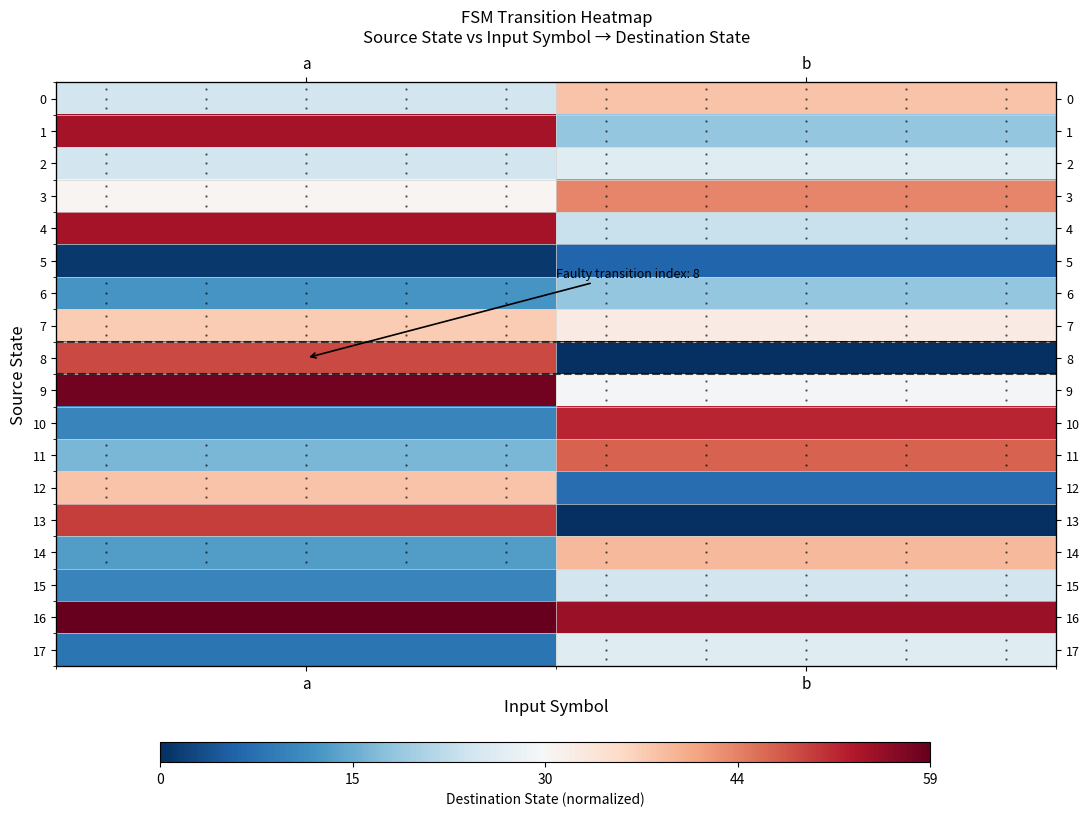

Between b and a, which is larger?

b